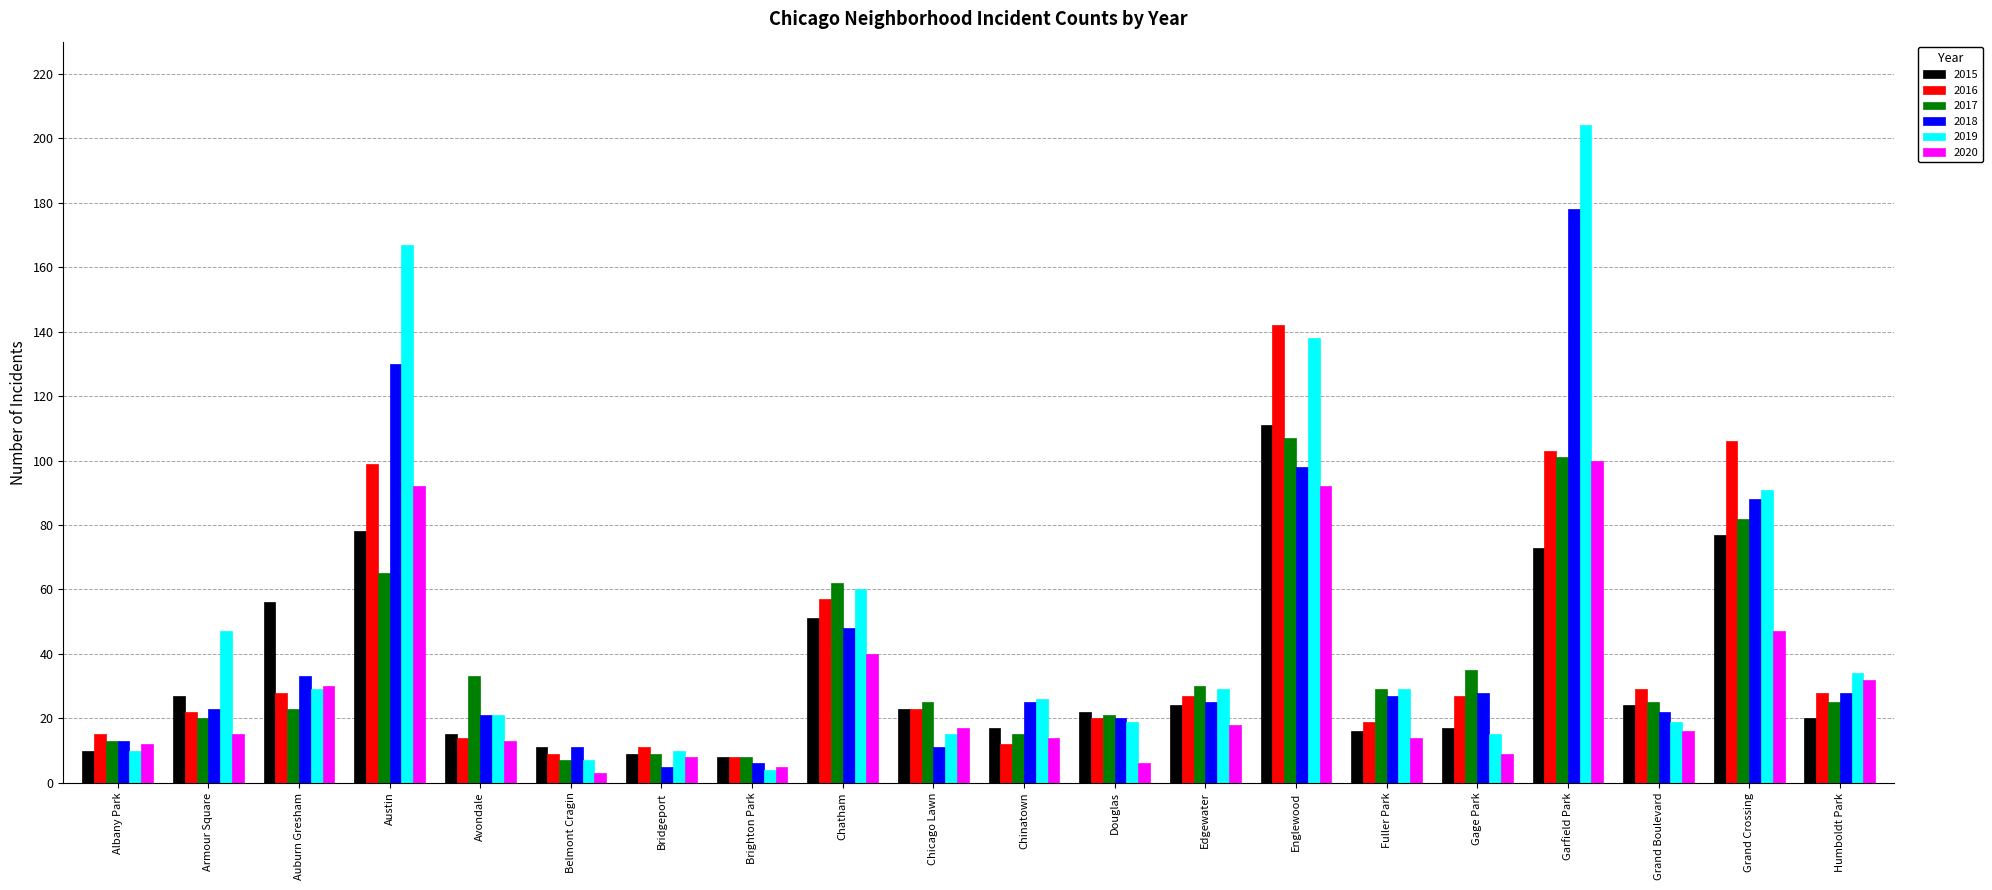

What is the difference between the maximum and minimum values in the 2019 series?

200